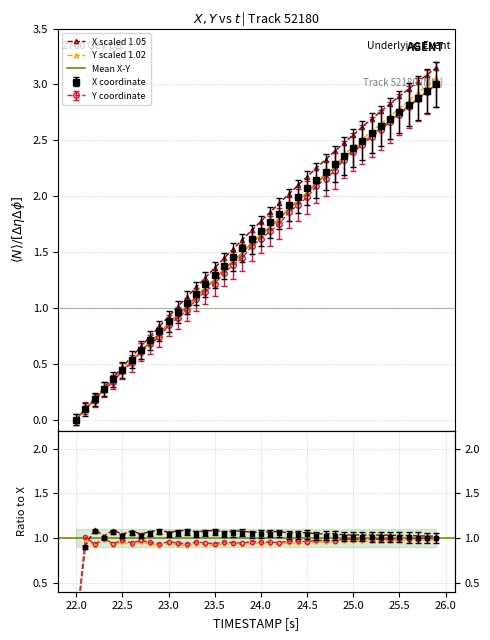

Does the chart have visible grid lines?

Yes